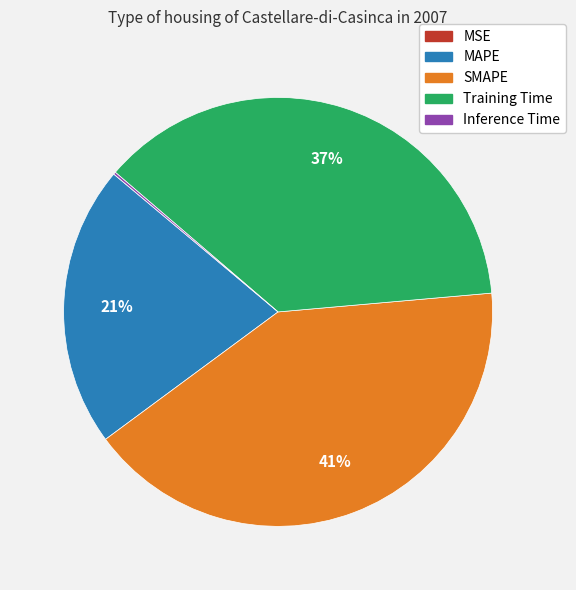

True or false: Training Time accounts for 28% of the total.

False